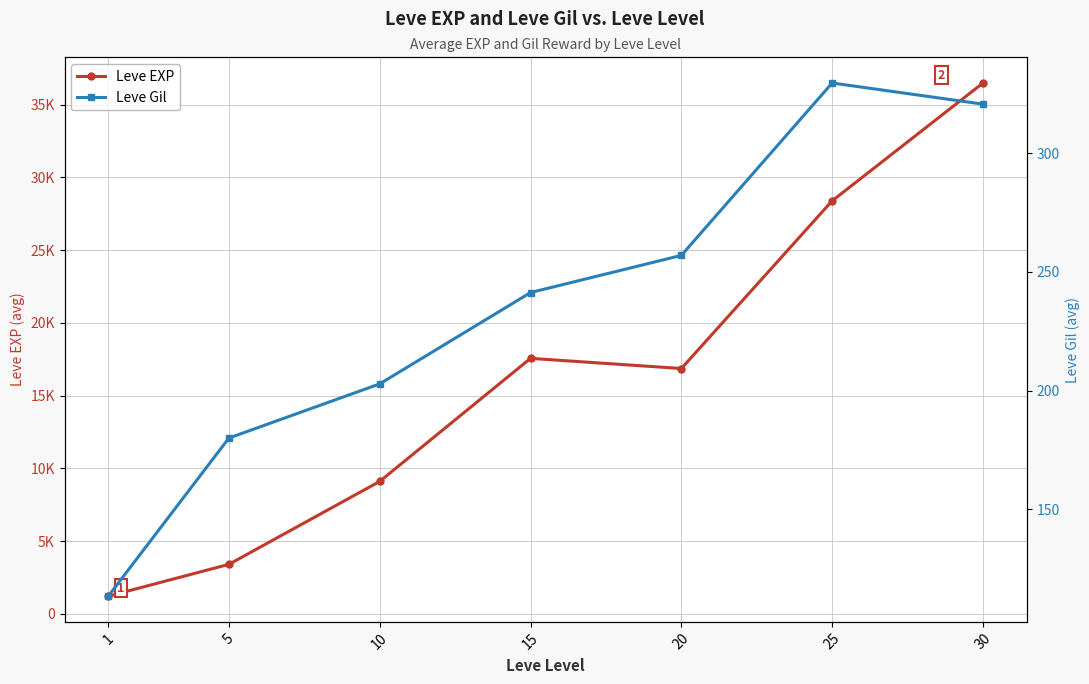

List the labels in order of Leve Gil value, largest first.

25, 30, 20, 15, 10, 5, 1